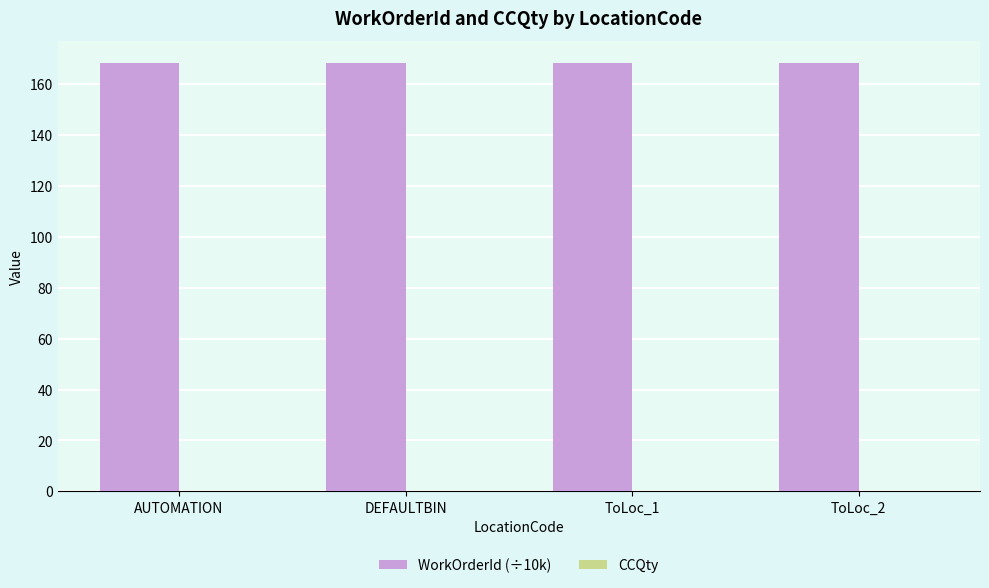

Rank the categories by CCQty value from lowest to highest.

AUTOMATION, DEFAULTBIN, ToLoc_1, ToLoc_2